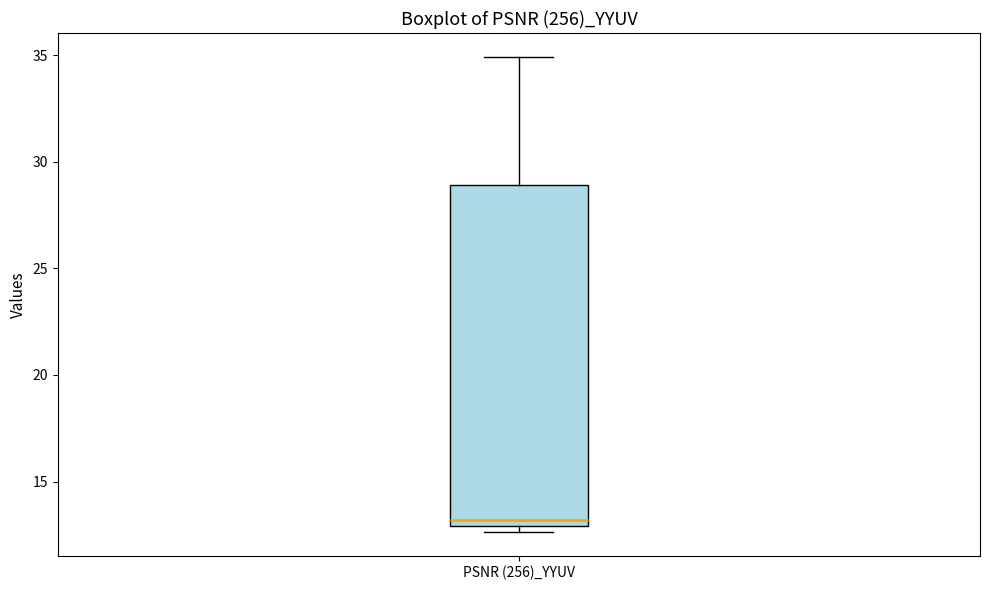

Transcribe this box plot: give where the median line is, the range the box spans, and where the two whiskers end, as read against the y-axis. The values are not printed on the chart, so give them approximately, as read against the axis.

median 13.0 (just above the box's lower edge), box 13.0 to 29.0, whiskers 12.5 to 35.0